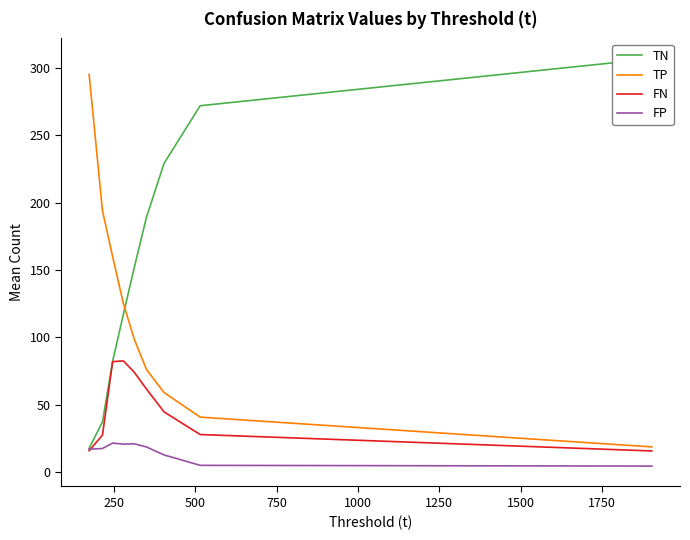

What is the difference between the maximum and second lowest values in the FN series?

66.6